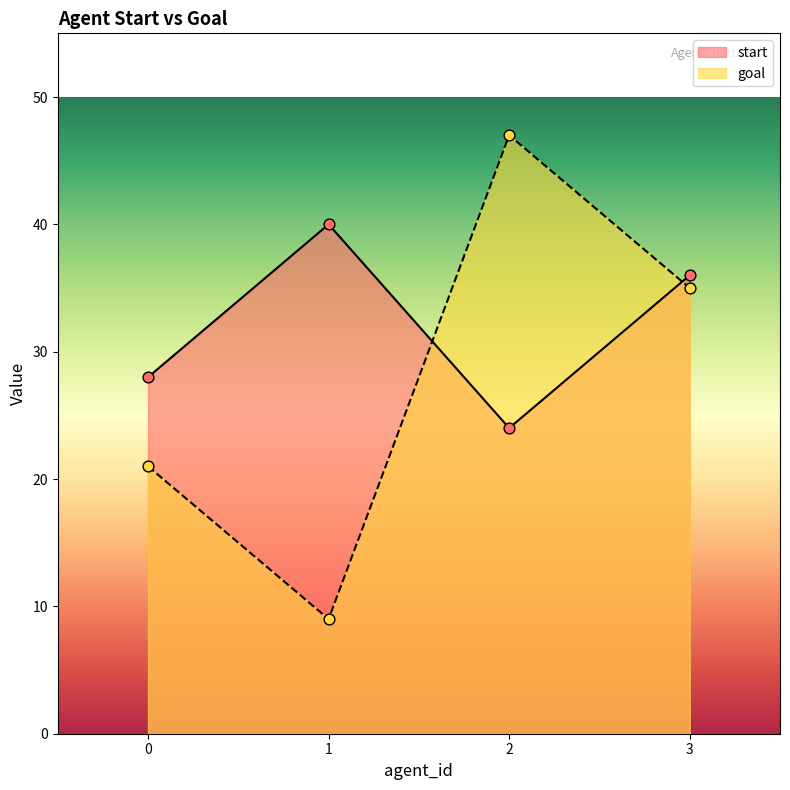

What is the total value across all series at 2?

71